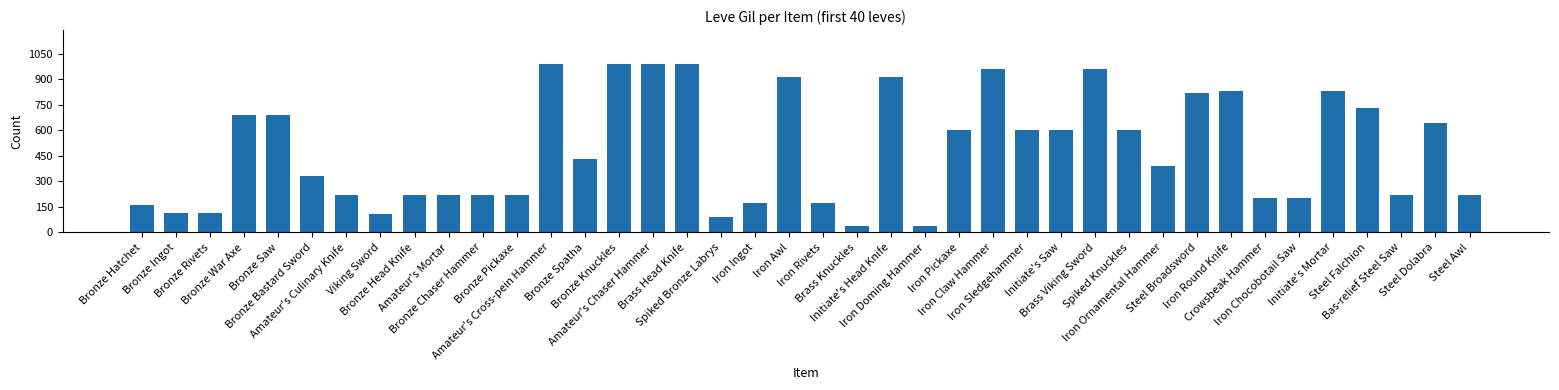

What is the value of the 15th bar from the left?

990